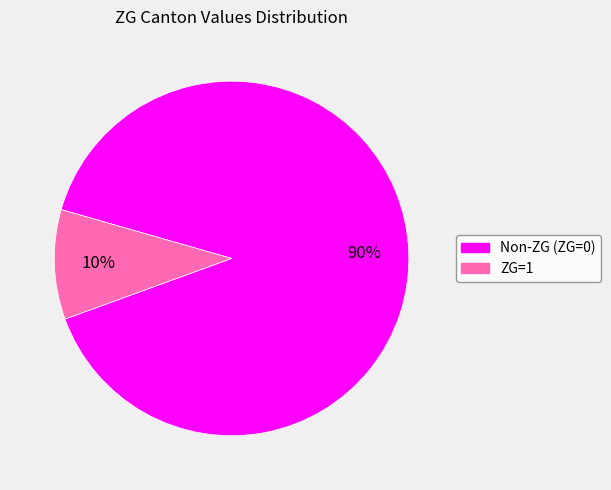

The ZG=1 slice represents 3% of the pie. True or false?

False